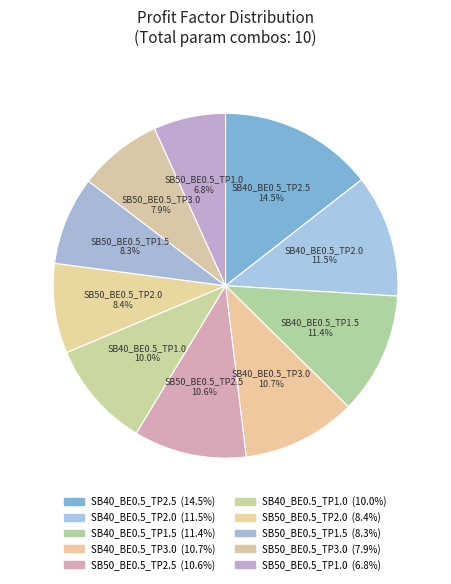

How many slices are in this pie chart?

10